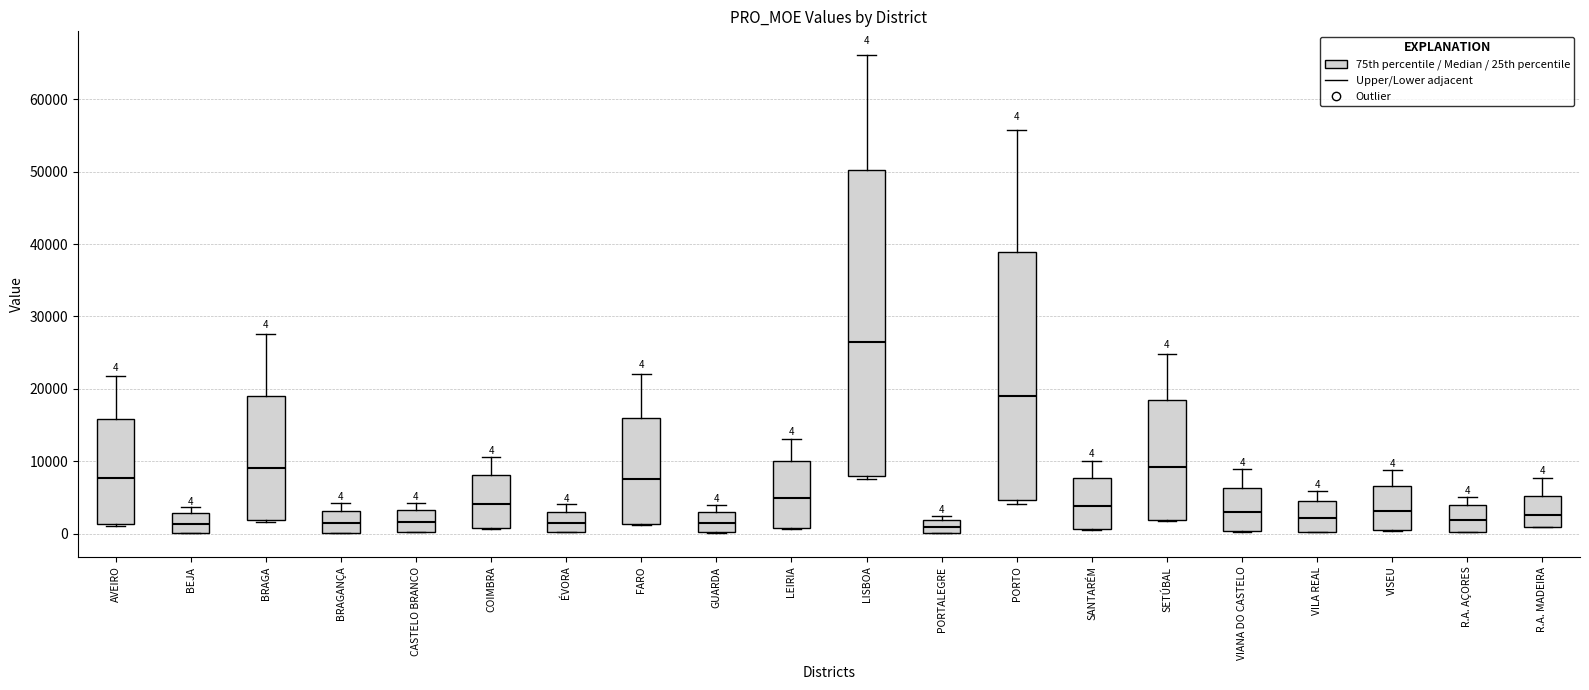

Which box is the tallest, from its lower edge to its upper edge?

LISBOA